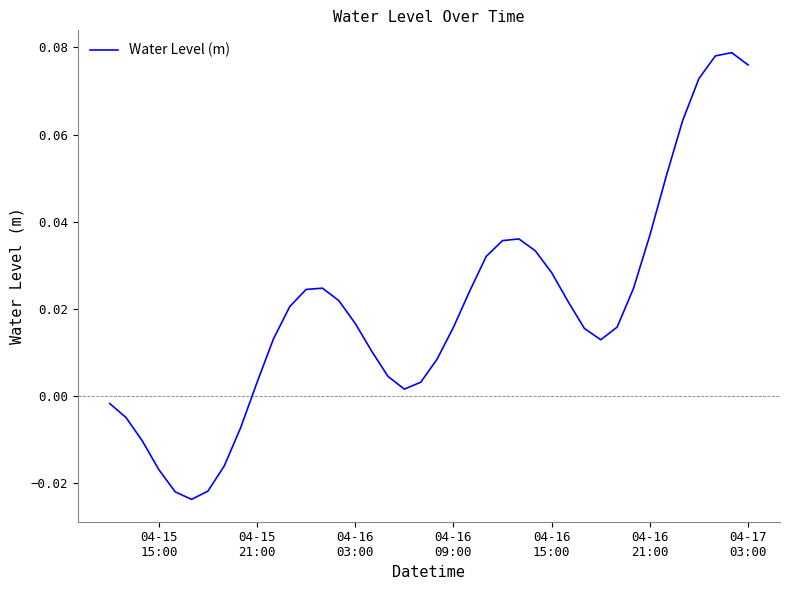

What is the maximum value shown in the chart?

0.1